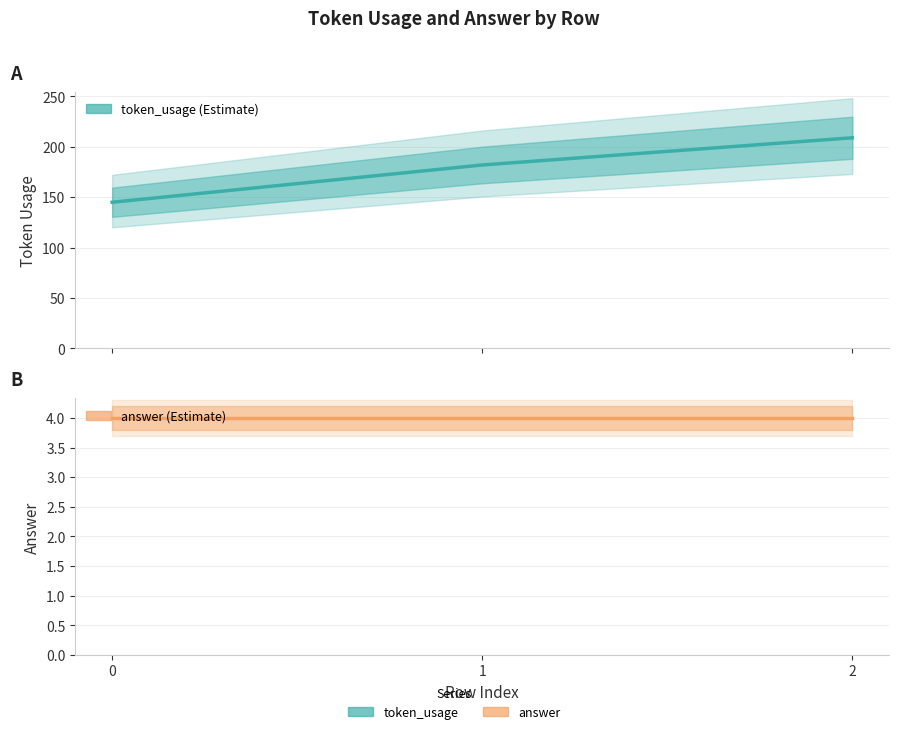

At which category is the sum across all series the highest?

2